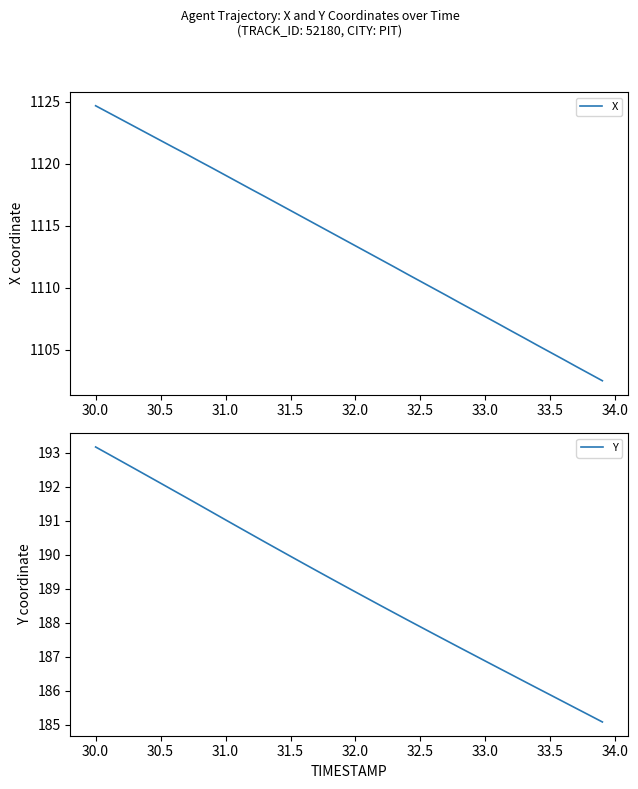

The value of X at 32.5 is 479.9. True or false?

False